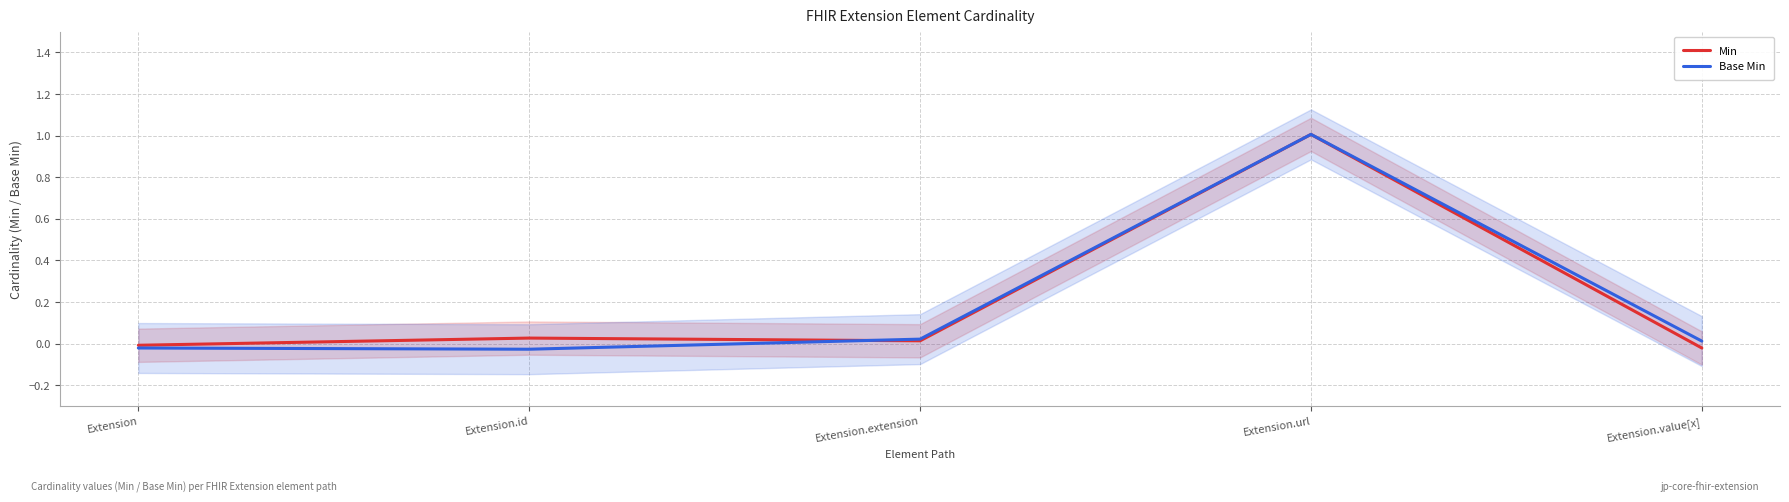

What is the sum of all Base Min values?

1.0